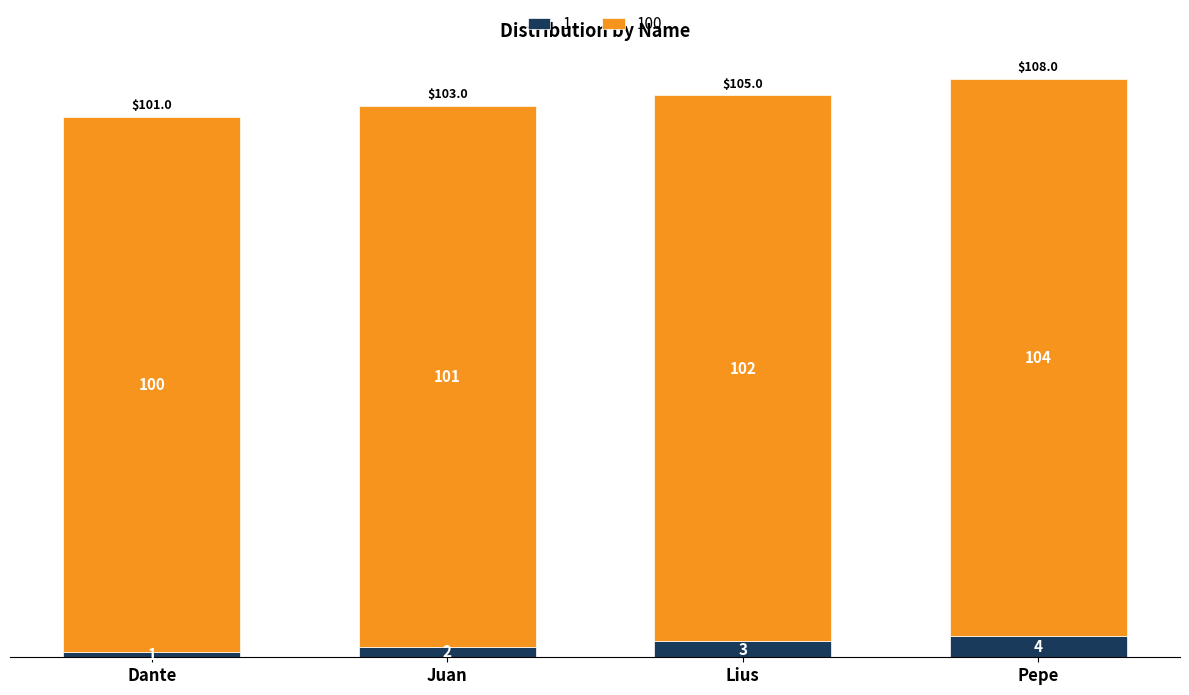

How many distinct data groups are displayed?

2